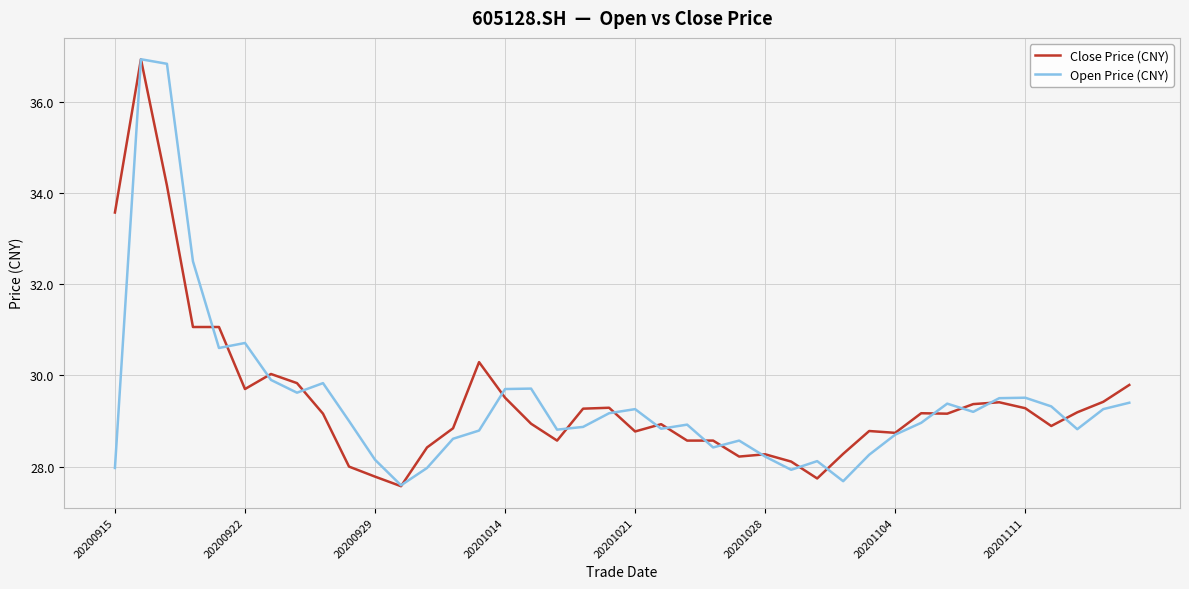

What is the maximum value shown in the chart?

36.9